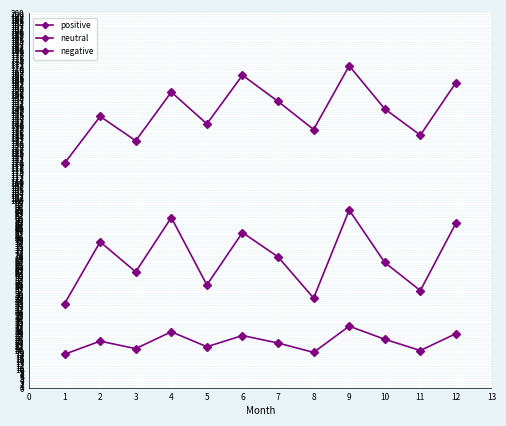

Count the number of data series in this chart.

3